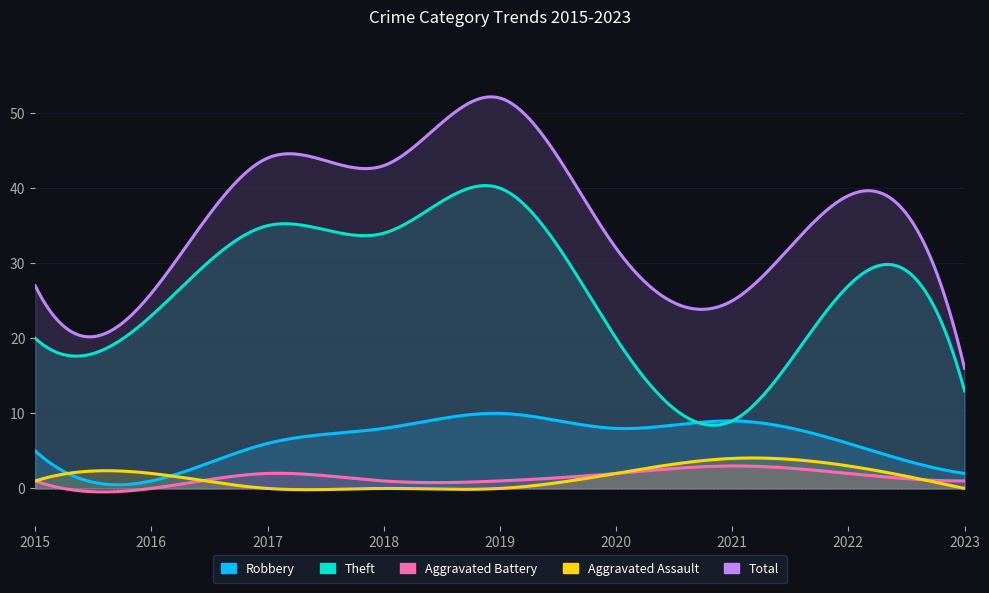

List the series in order of their peak value, lowest first.

Aggravated Battery, Aggravated Assault, Robbery, Theft, Total